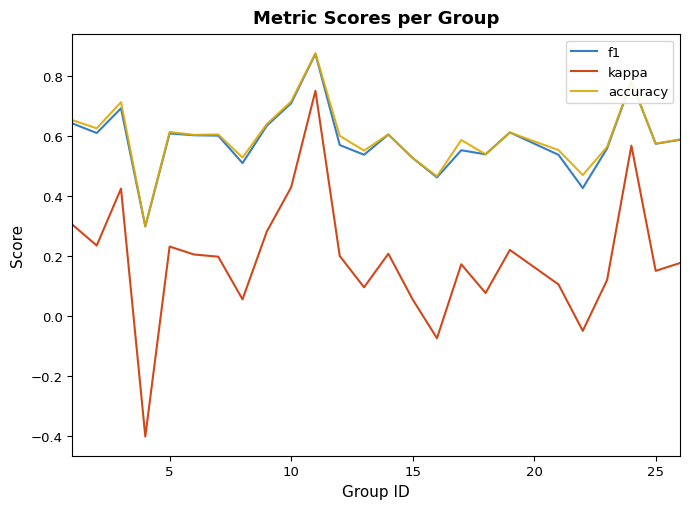

True or false: accuracy and kappa intersect in this chart.

False